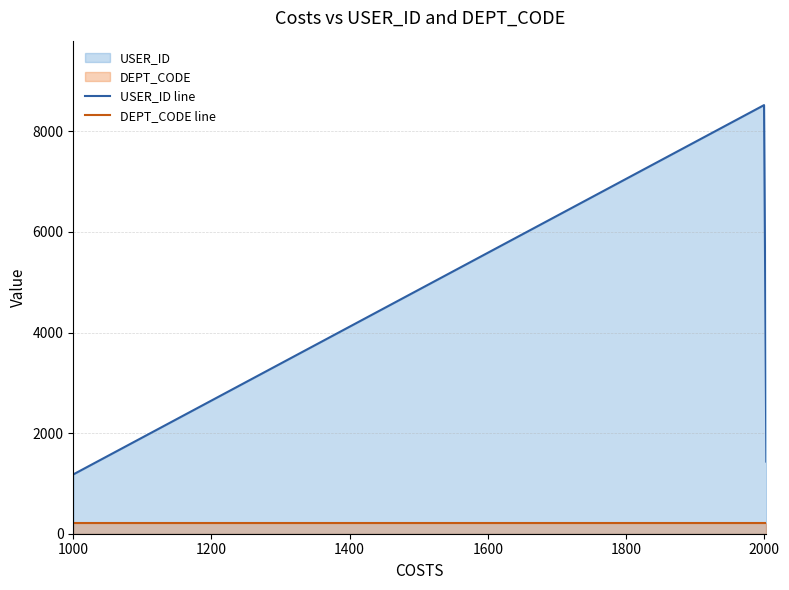

Which series has the widest spread of values?

USER_ID line